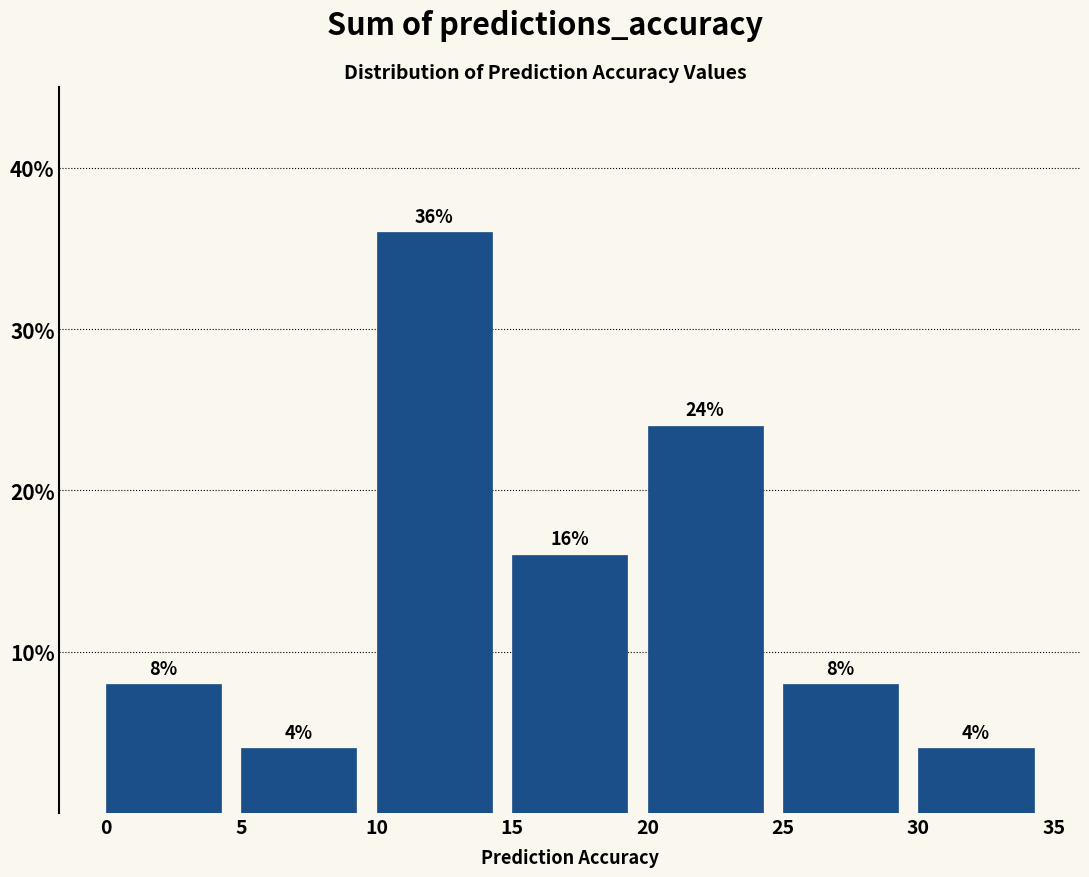

What is the height of the bar covering 15 to 20 on the x-axis?

16